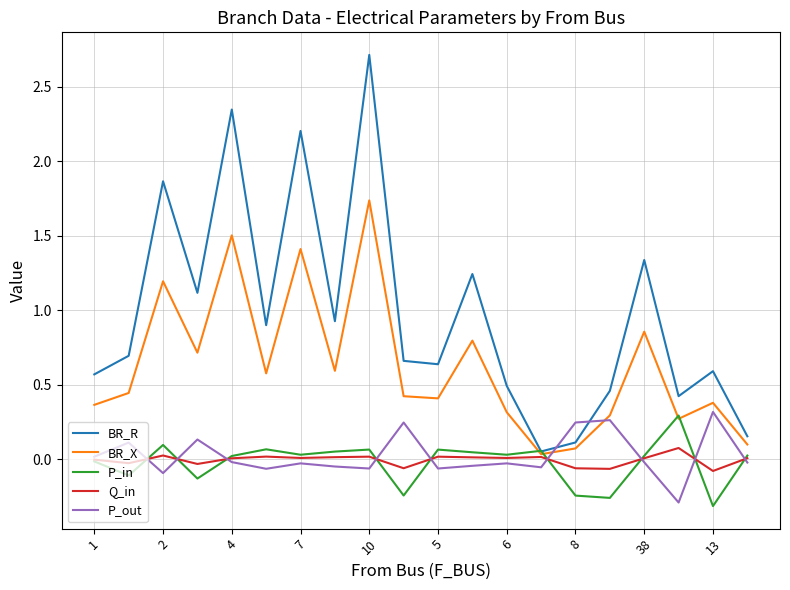

What is the sum of all BR_X values?

12.5